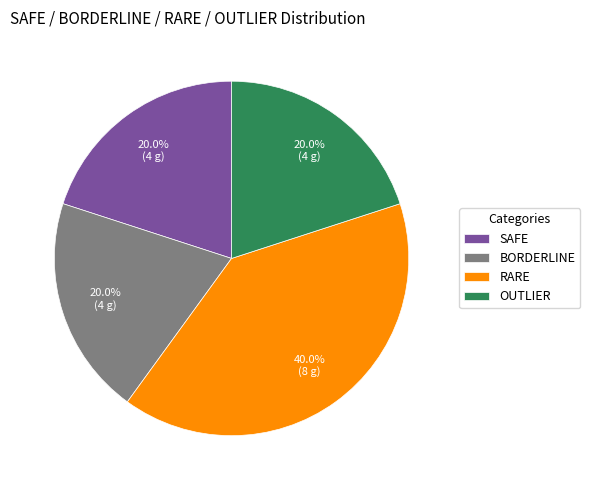

Does RARE represent more than half of the total?

No